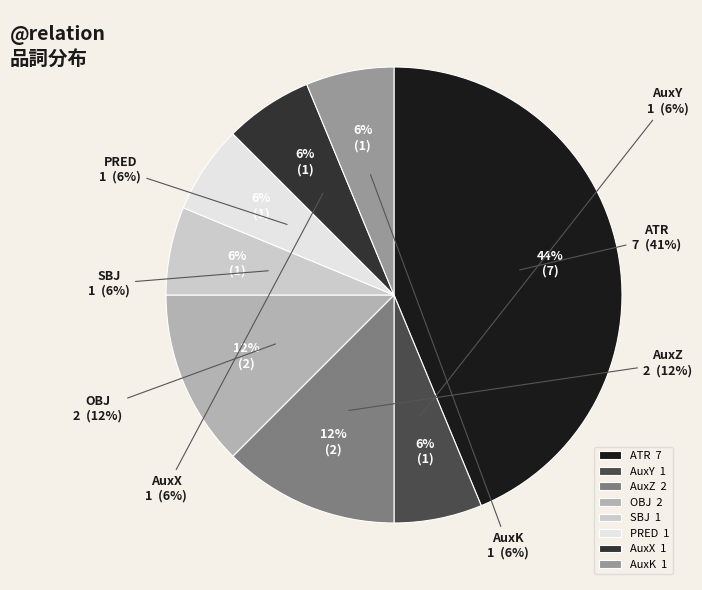

Does SBJ account for over 50% of the chart?

No